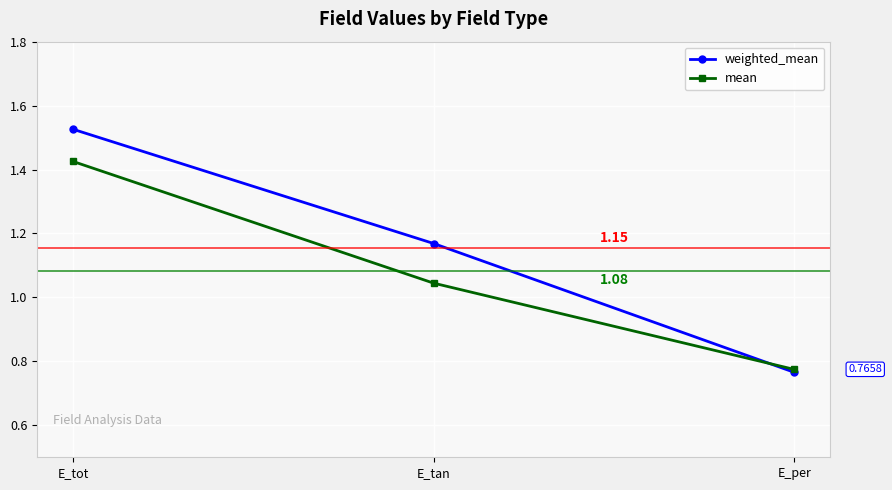

Which series changed the most between E_tot and E_per?

weighted_mean